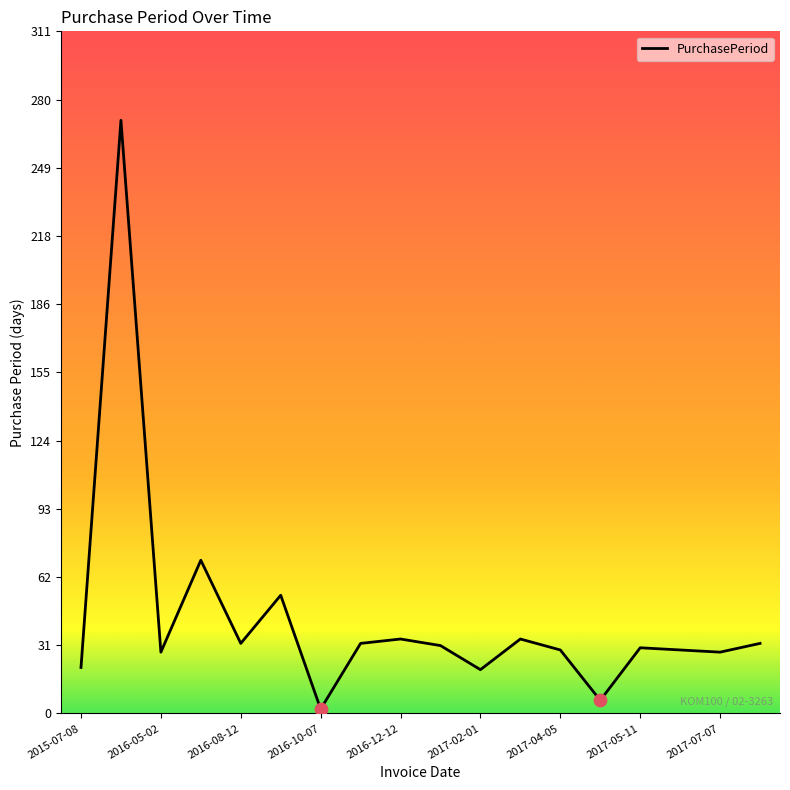

What is the difference between the maximum and minimum values?

269